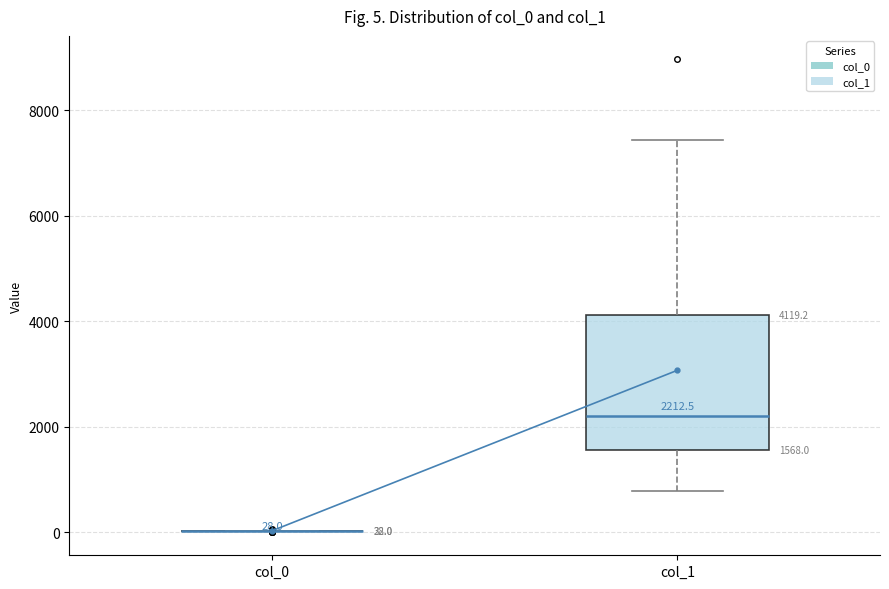

Comparing the boxes themselves (not the whiskers), which one is the tallest?

col_1